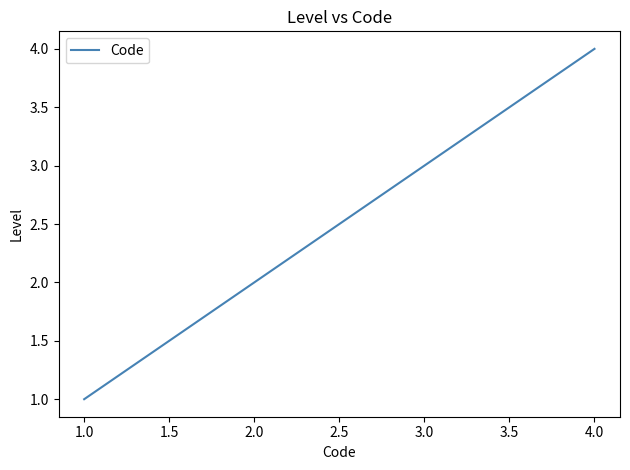

What is the difference between the maximum and minimum values?

3